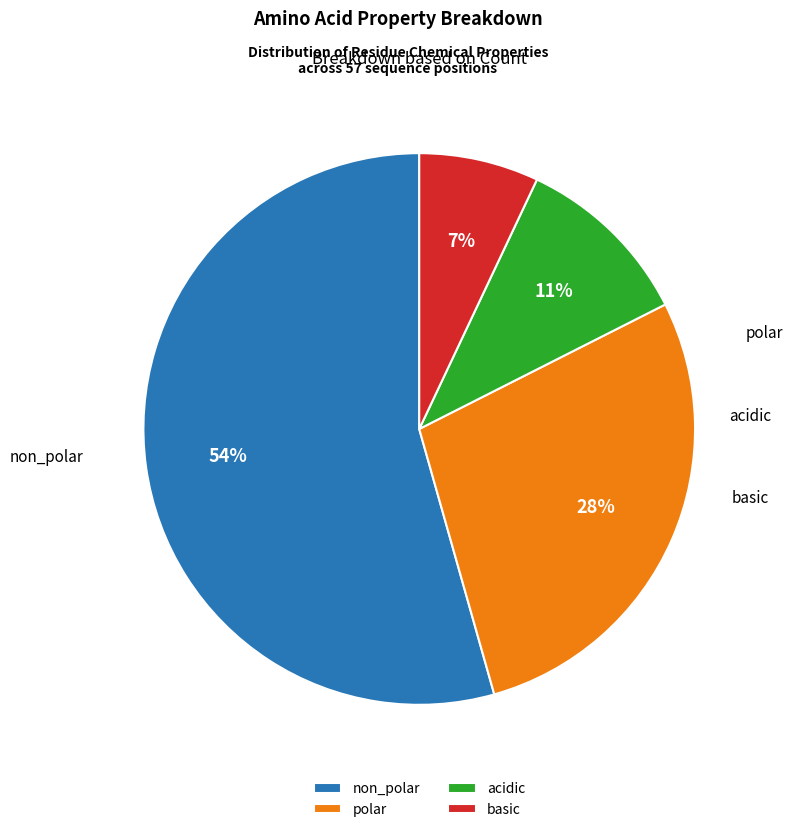

What is the ratio of the value at acidic to the value at polar?

0.4